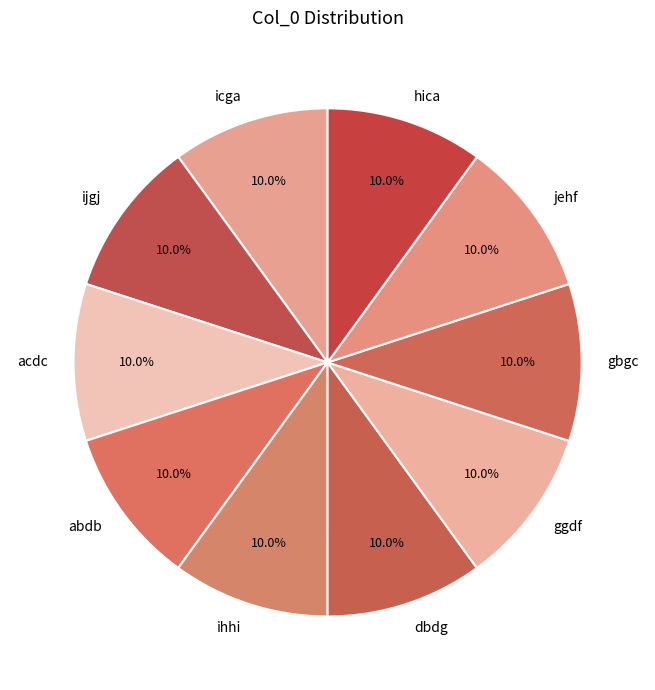

What is the ratio of the value at gbgc to the value at jehf?

1.0